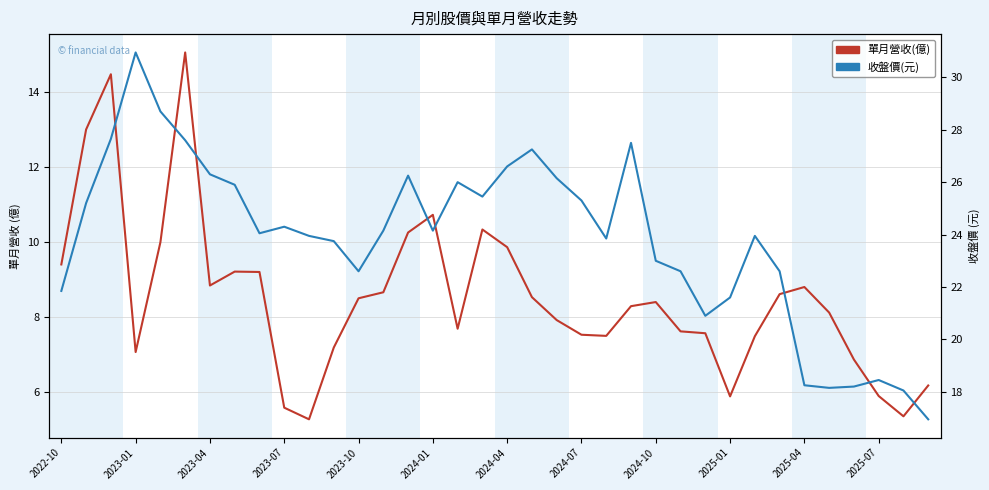

True or false: 單月營收(億) and 收盤價(元) intersect in this chart.

False